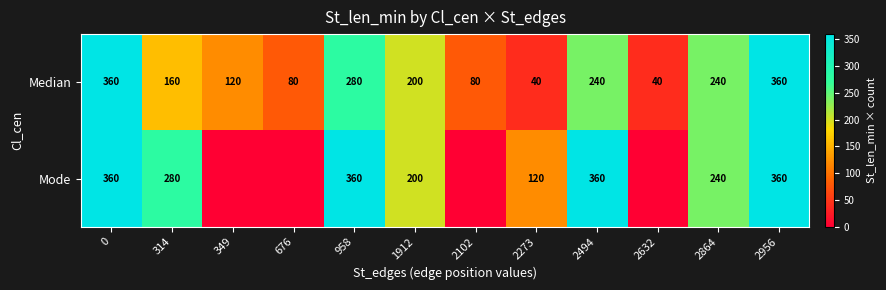

Is the value of Median at 2864 greater than the value of Mode at 0?

No